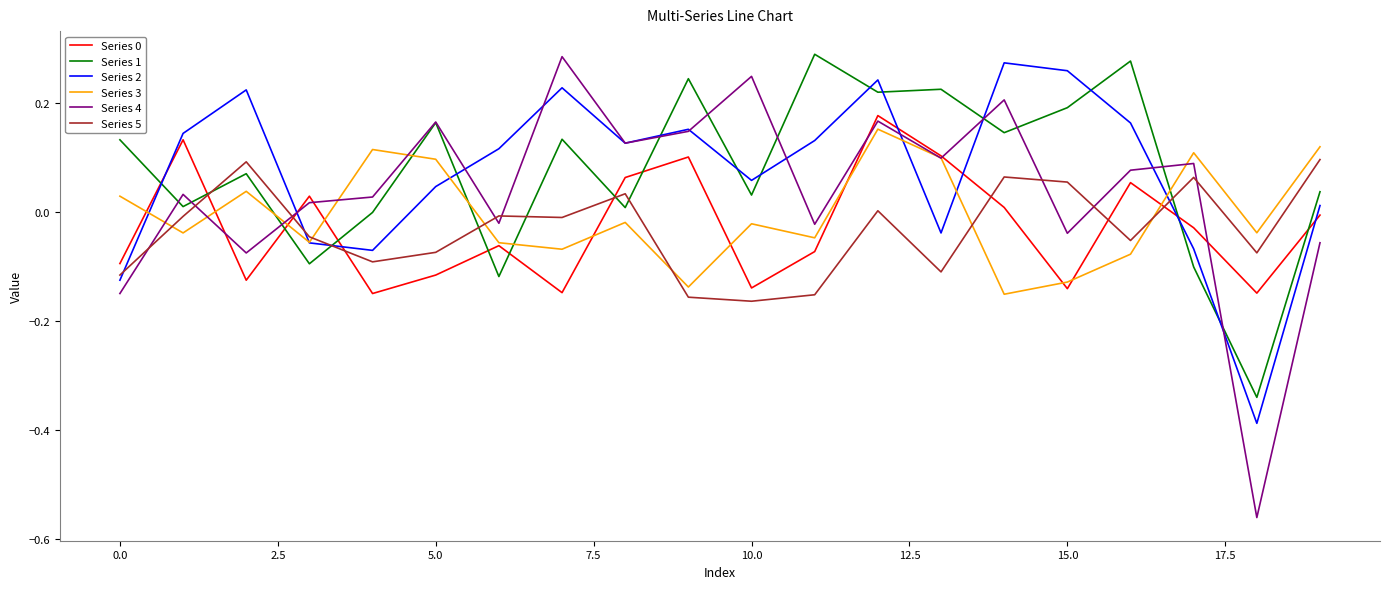

True or false: Series 0 and Series 2 cross at least once.

True